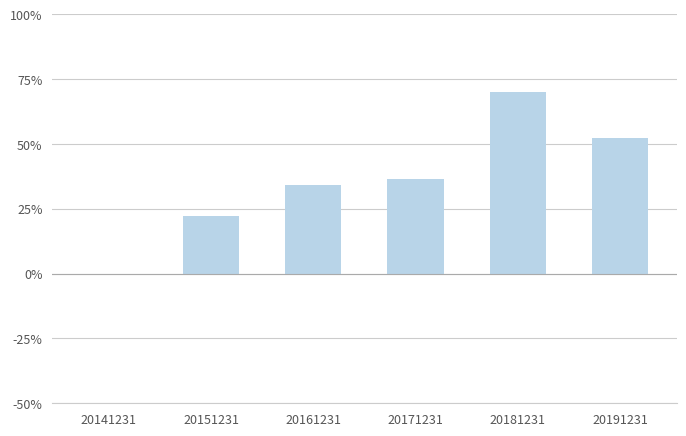

What is the change in value from 20171231 to 20191231?

+15.6